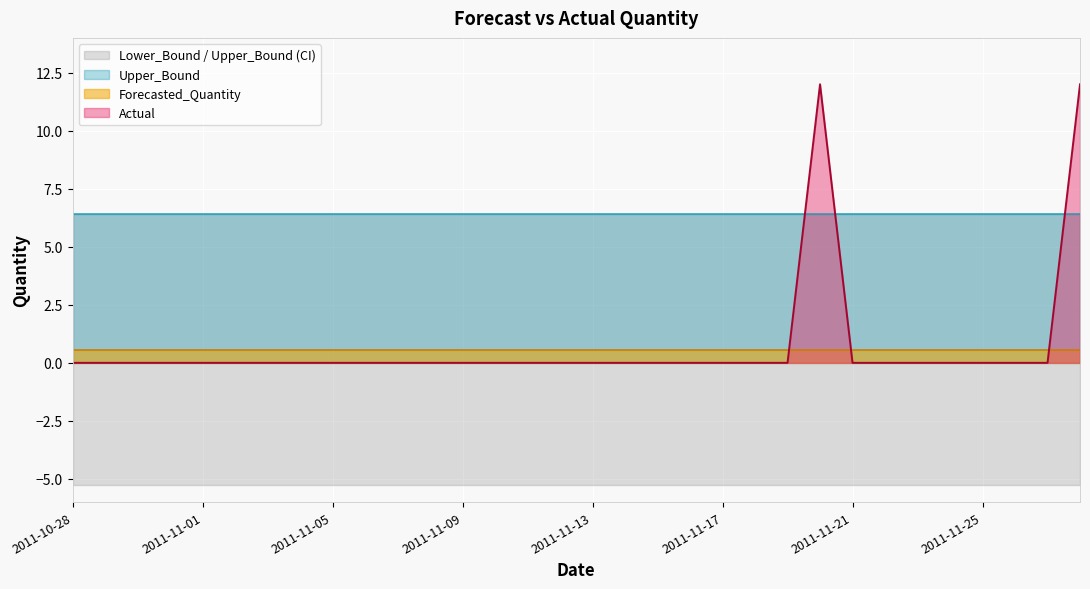

Reading left to right, transcribe all the data shown in this chart.

Actual: 0.0	0.0	0.0	0.0	0.0	0.0	0.0	0.0	0.0	0.0	0.0	0.0	0.0	0.0	0.0	0.0	0.0	0.0	0.0	0.0	0.0	0.0	0.0	12.0	0.0	0.0	0.0	0.0	0.0	0.0	0.0	12.0
Forecasted_Quantity: 0.6	0.6	0.6	0.6	0.6	0.6	0.6	0.6	0.6	0.6	0.6	0.6	0.6	0.6	0.6	0.6	0.6	0.6	0.6	0.6	0.6	0.6	0.6	0.6	0.6	0.6	0.6	0.6	0.6	0.6	0.6	0.6
Upper_Bound: 6.4	6.4	6.4	6.4	6.4	6.4	6.4	6.4	6.4	6.4	6.4	6.4	6.4	6.4	6.4	6.4	6.4	6.4	6.4	6.4	6.4	6.4	6.4	6.4	6.4	6.4	6.4	6.4	6.4	6.4	6.4	6.4
Lower_Bound: -5.2	-5.2	-5.2	-5.2	-5.2	-5.2	-5.2	-5.2	-5.2	-5.2	-5.2	-5.2	-5.2	-5.2	-5.2	-5.2	-5.2	-5.2	-5.2	-5.2	-5.2	-5.2	-5.2	-5.2	-5.2	-5.2	-5.2	-5.2	-5.2	-5.2	-5.2	-5.2